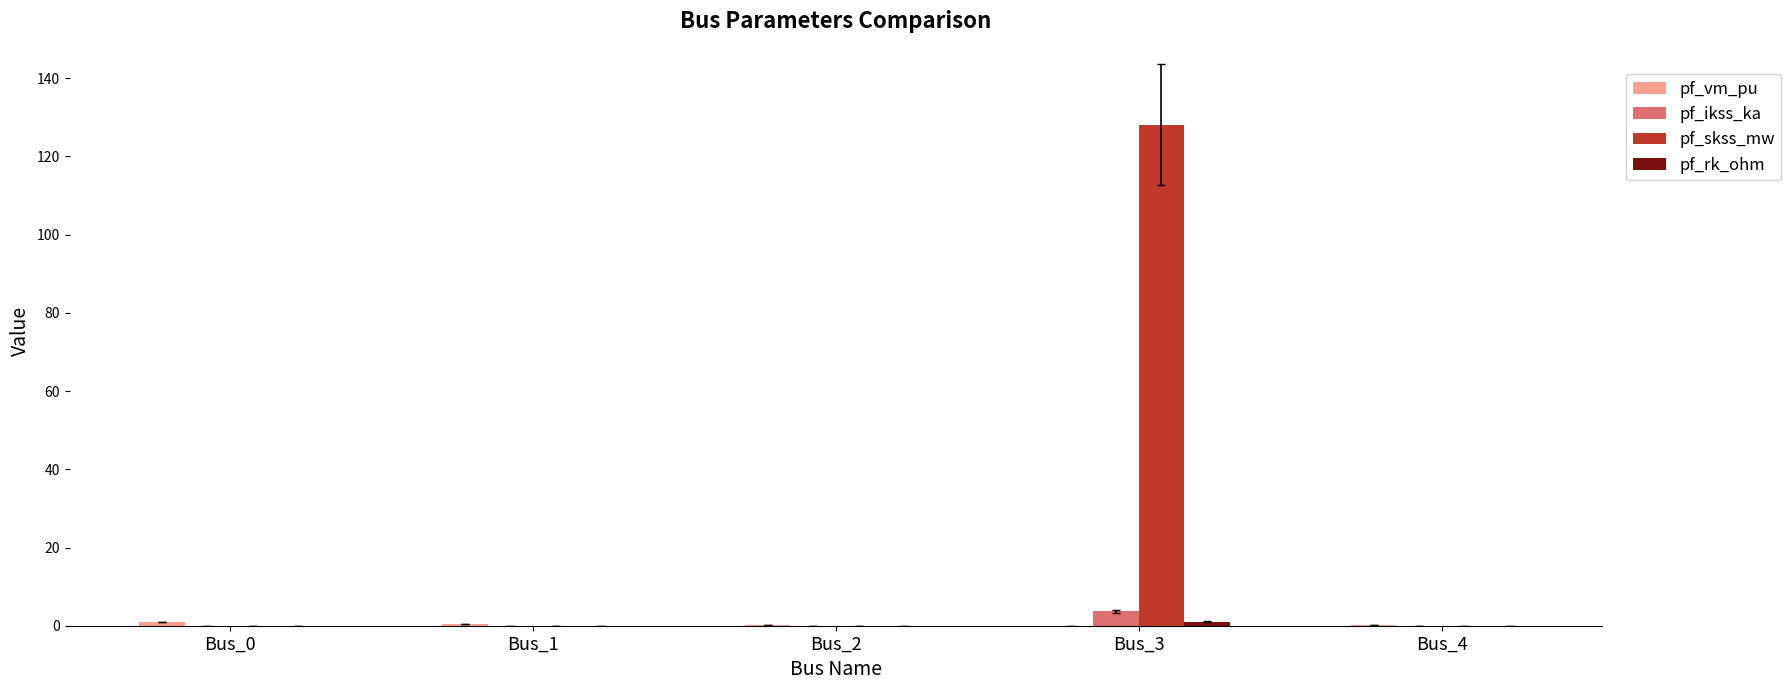

What is the total value across all series at Bus_1?

0.4